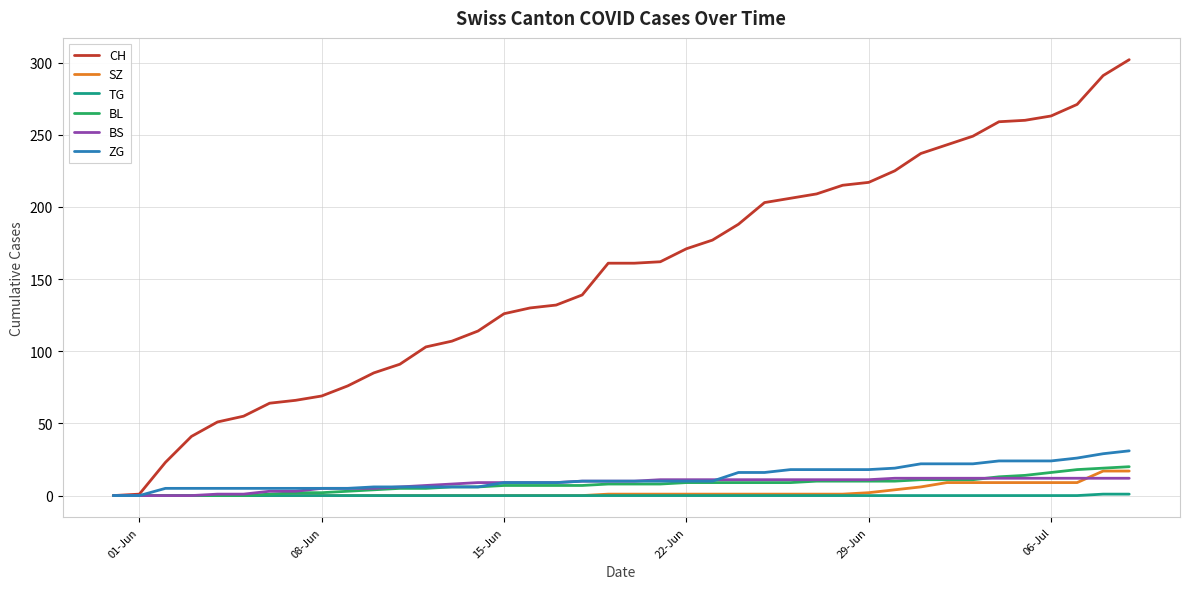

Which series has the largest total across all categories?

CH